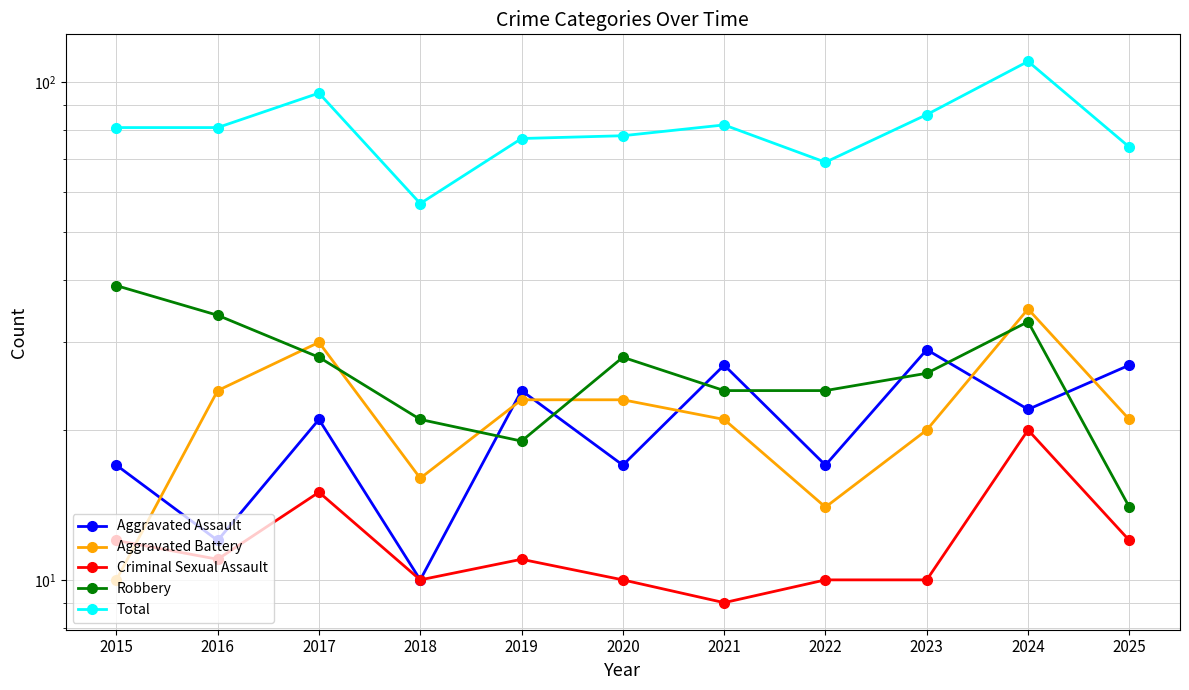

What is the value of the Total point at the 8th from the left?

69